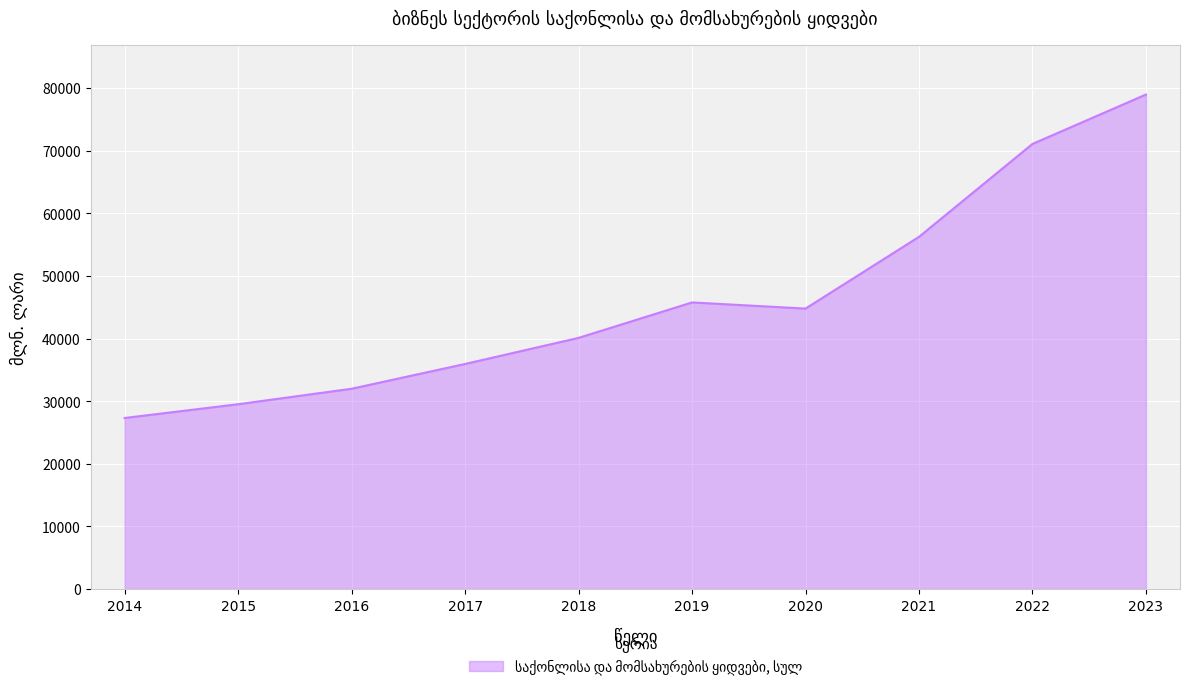

How many values are below 44786?

5